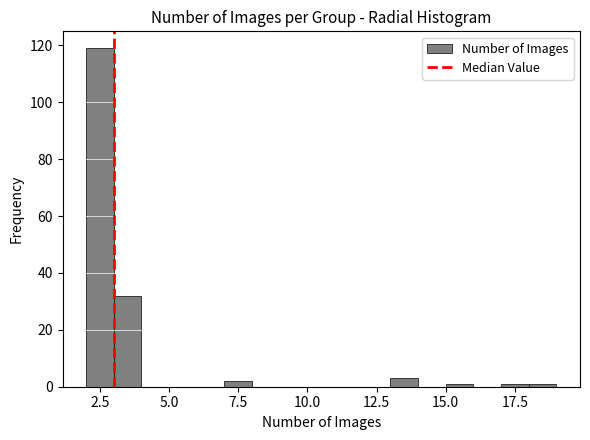

Read against the x-axis, roughly where is the centre of the tallest bar?

2.5